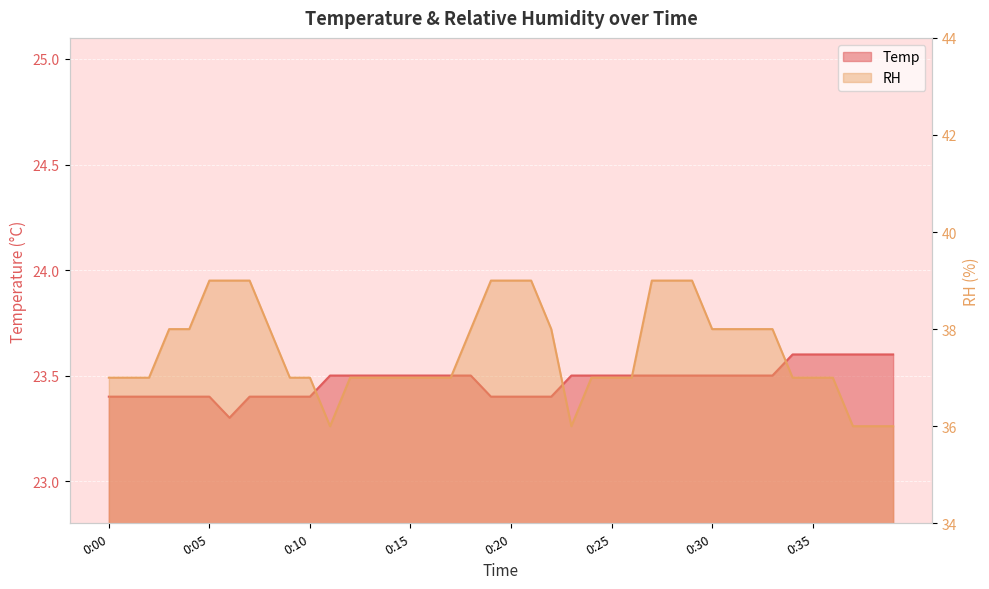

Reading left to right, extract all data points from this chart.

Temp: 0:00=23.4	0:01=23.4	0:02=23.4	0:03=23.4	0:04=23.4	0:05=23.4	0:06=23.3	0:07=23.4	0:08=23.4	0:09=23.4	0:10=23.4	0:11=23.5	0:12=23.5	0:13=23.5	0:14=23.5	0:15=23.5	0:16=23.5	0:17=23.5	0:18=23.5	0:19=23.4	0:20=23.4	0:21=23.4	0:22=23.4	0:23=23.5	0:24=23.5	0:25=23.5	0:26=23.5	0:27=23.5	0:28=23.5	0:29=23.5	0:30=23.5	0:31=23.5	0:32=23.5	0:33=23.5	0:34=23.6	0:35=23.6	0:36=23.6	0:37=23.6	0:38=23.6	0:39=23.6
RH: 0:00=37.0	0:01=37.0	0:02=37.0	0:03=38.0	0:04=38.0	0:05=39.0	0:06=39.0	0:07=39.0	0:08=38.0	0:09=37.0	0:10=37.0	0:11=36.0	0:12=37.0	0:13=37.0	0:14=37.0	0:15=37.0	0:16=37.0	0:17=37.0	0:18=38.0	0:19=39.0	0:20=39.0	0:21=39.0	0:22=38.0	0:23=36.0	0:24=37.0	0:25=37.0	0:26=37.0	0:27=39.0	0:28=39.0	0:29=39.0	0:30=38.0	0:31=38.0	0:32=38.0	0:33=38.0	0:34=37.0	0:35=37.0	0:36=37.0	0:37=36.0	0:38=36.0	0:39=36.0